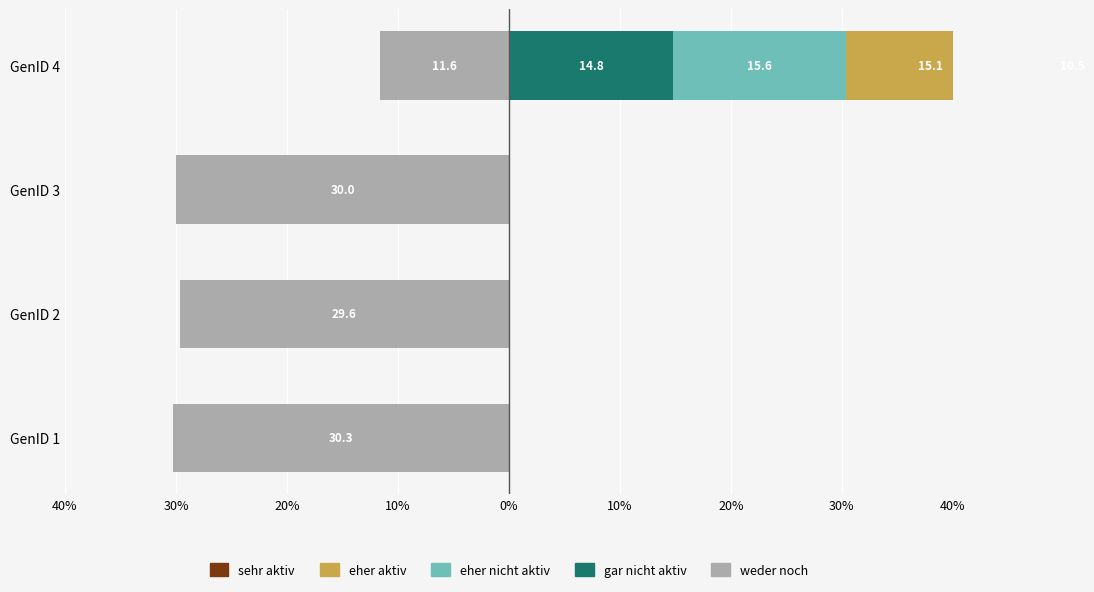

Are the bars horizontal?

Yes